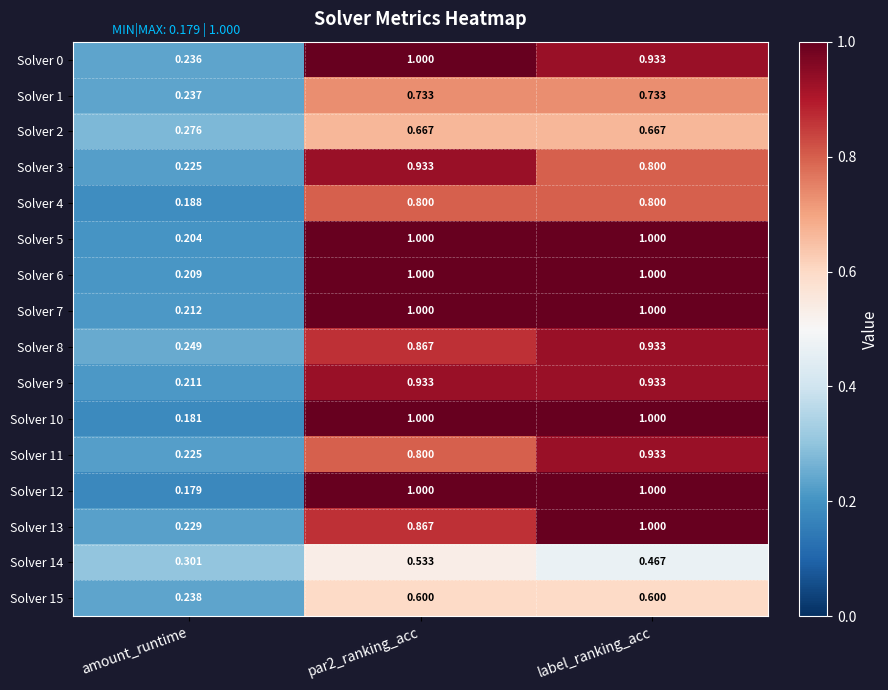

Is the value of Solver 4 at amount_runtime greater than the value of Solver 15 at label_ranking_acc?

No